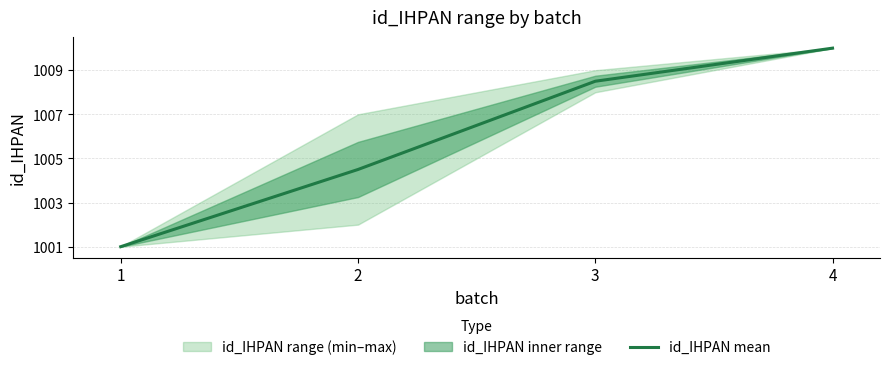

Which label corresponds to the largest value in the chart?

4